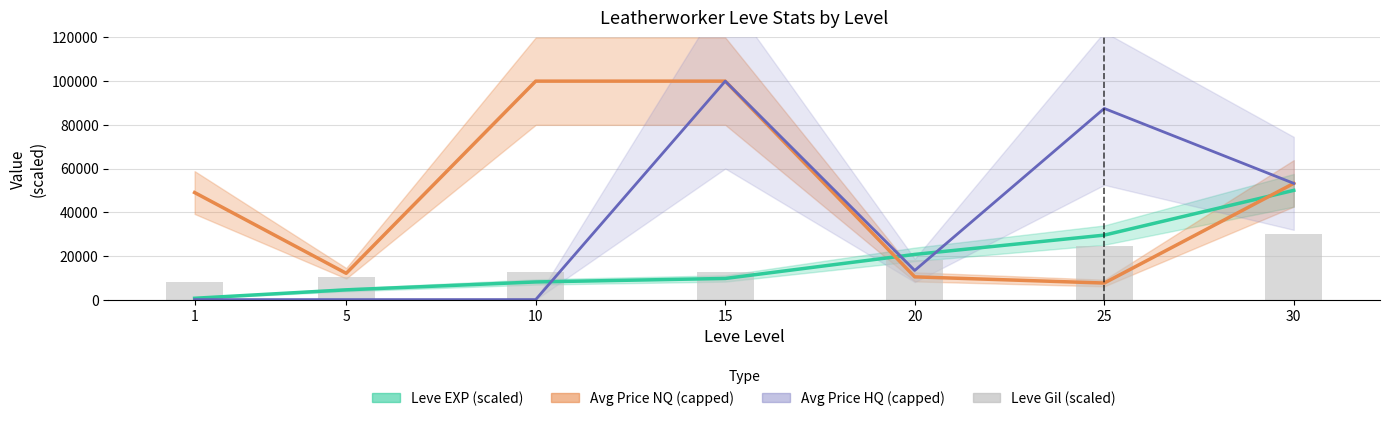

Which series has the widest spread of values?

Avg Price HQ (capped)